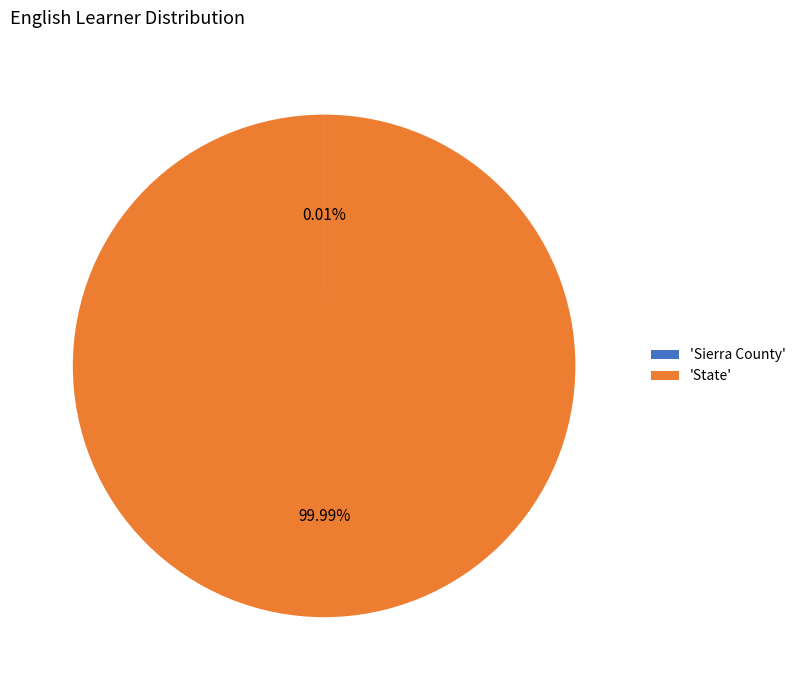

What is the largest slice in the pie chart?

'State'